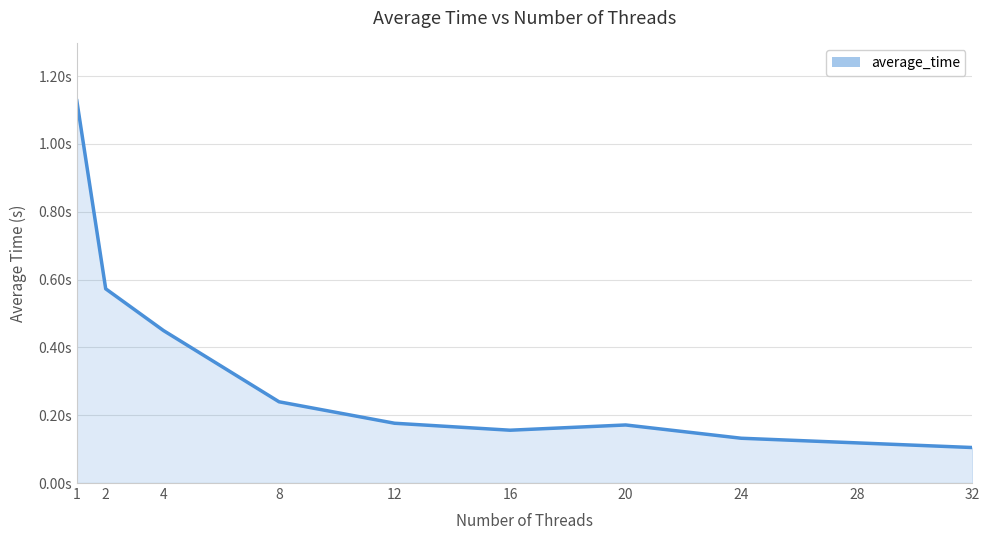

List the labels in order of value, largest first.

1, 2, 4, 8, 12, 20, 16, 24, 28, 32